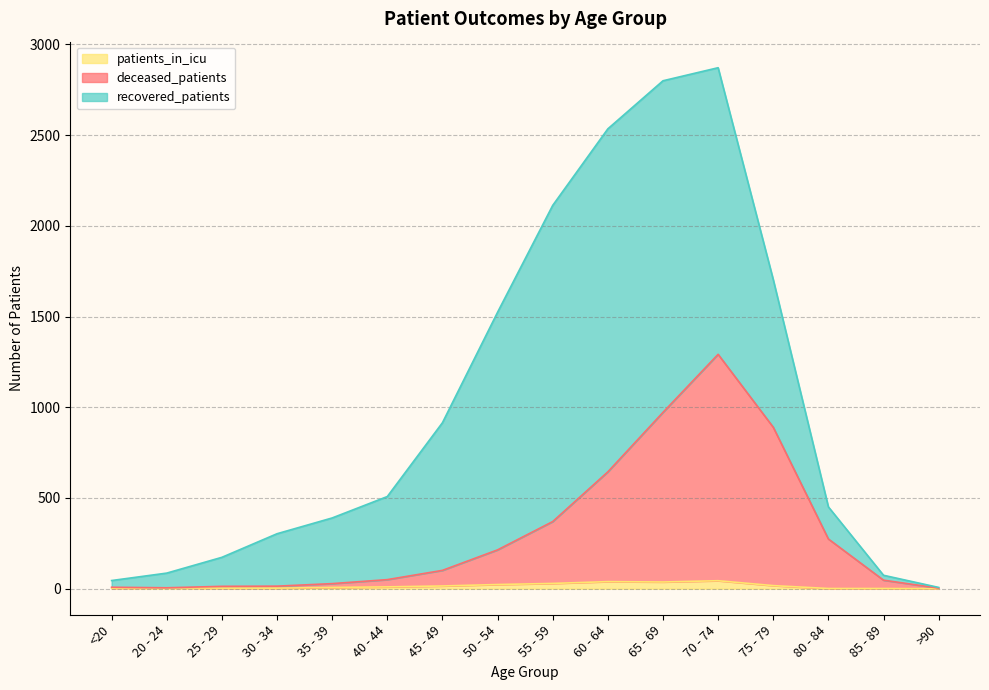

What is the total value across all series at 55 - 59?

2113